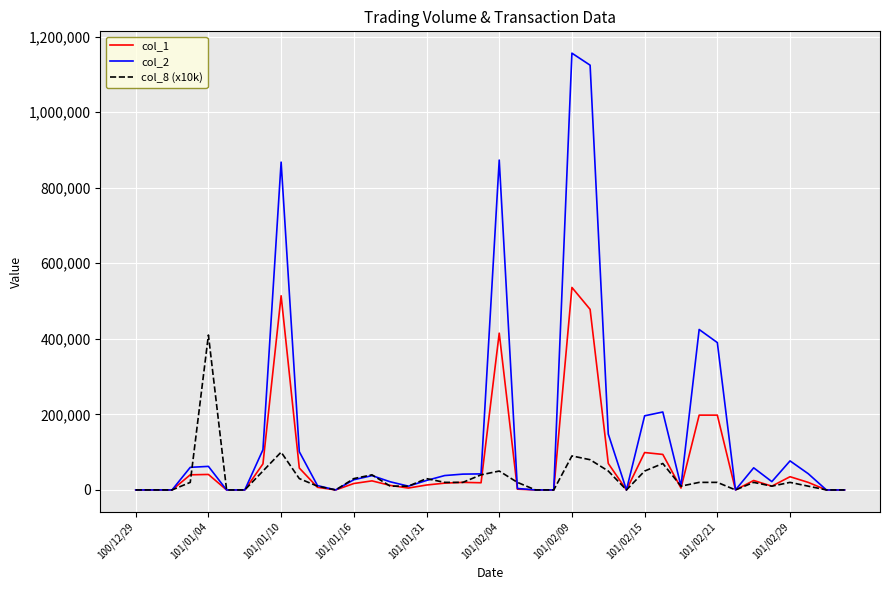

List the series in order of their overall mean, highest first.

col_2, col_1, col_8 (x10k)